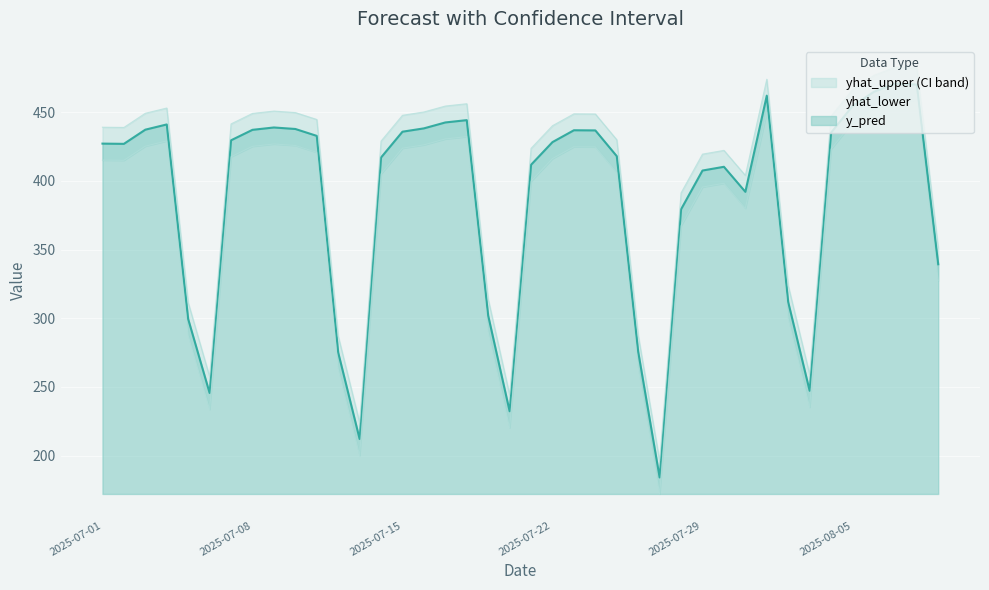

Which series has the largest total across all categories?

y_pred